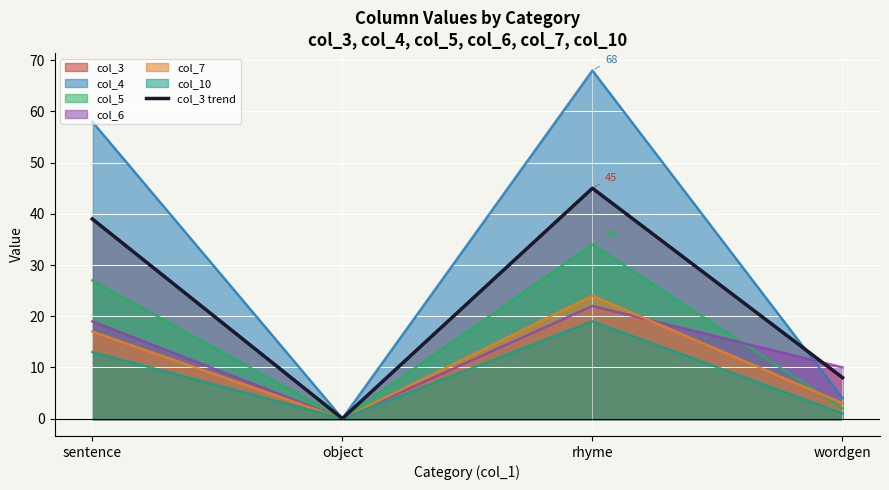

True or false: there are more than 2 points higher than both neighbors.

False